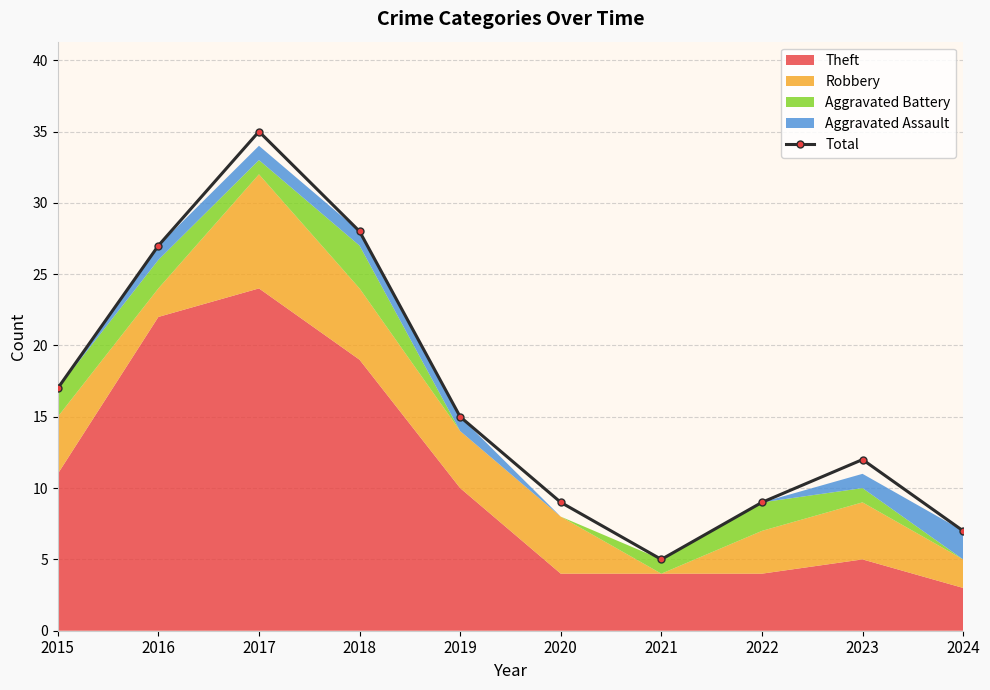

Reading right to left, what are all the values shown in this chart?

2024=7	2023=12	2022=9	2021=5	2020=9	2019=15	2018=28	2017=35	2016=27	2015=17